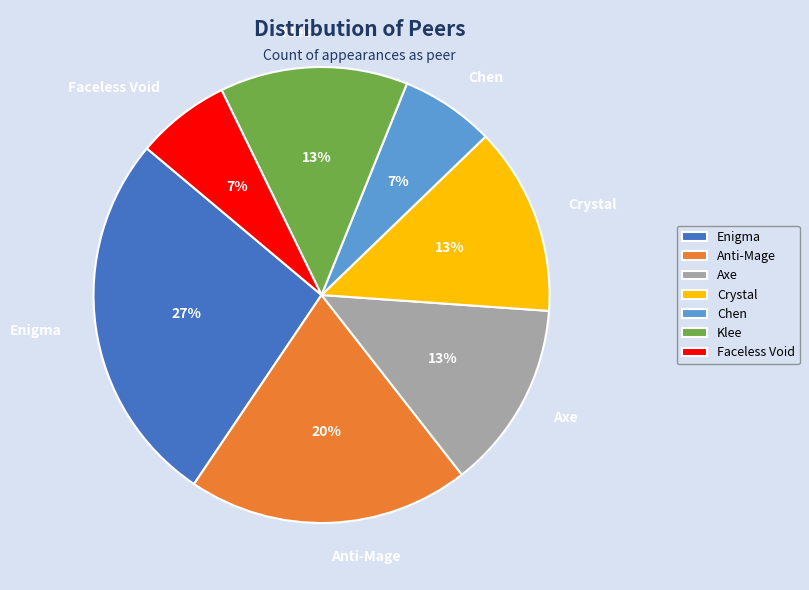

The Anti-Mage slice represents 20% of the pie. True or false?

True